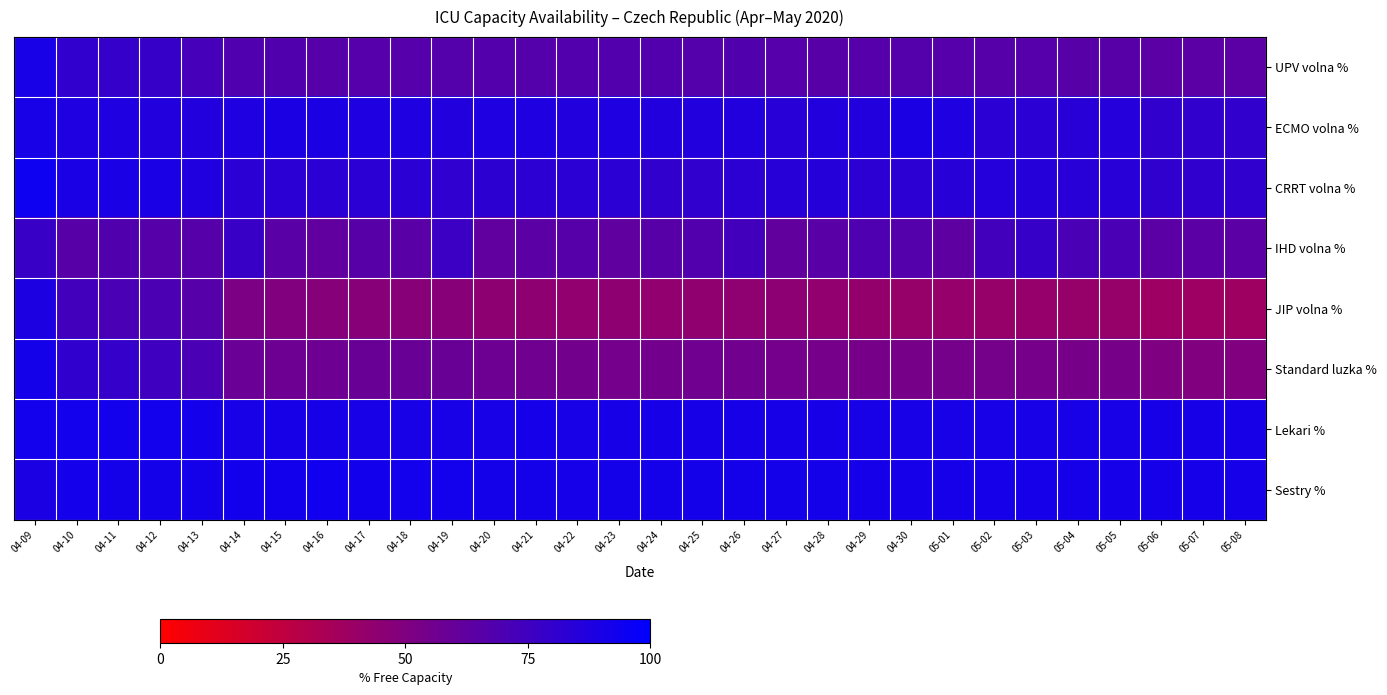

Which category has the highest value across all series?

04-09